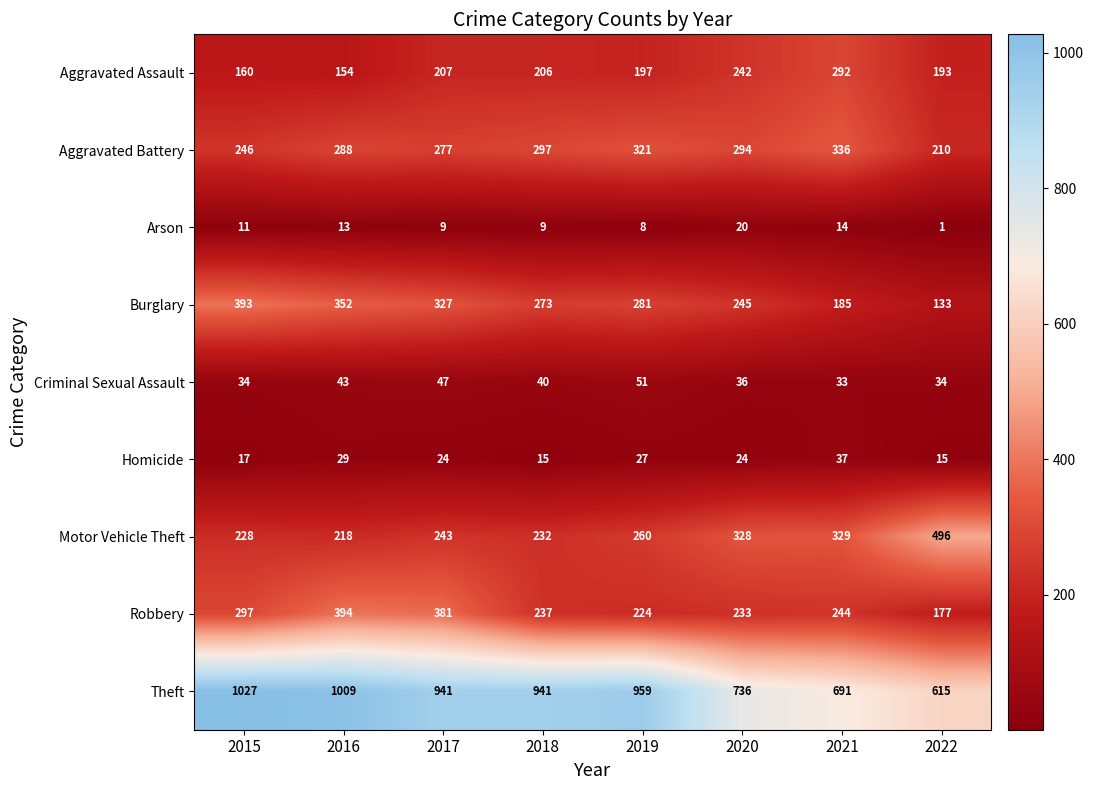

How many distinct data groups are displayed?

9